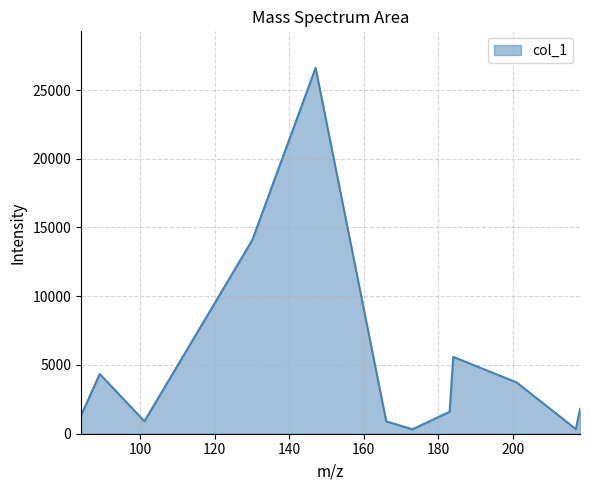

Count the number of values greater than 1808.

6